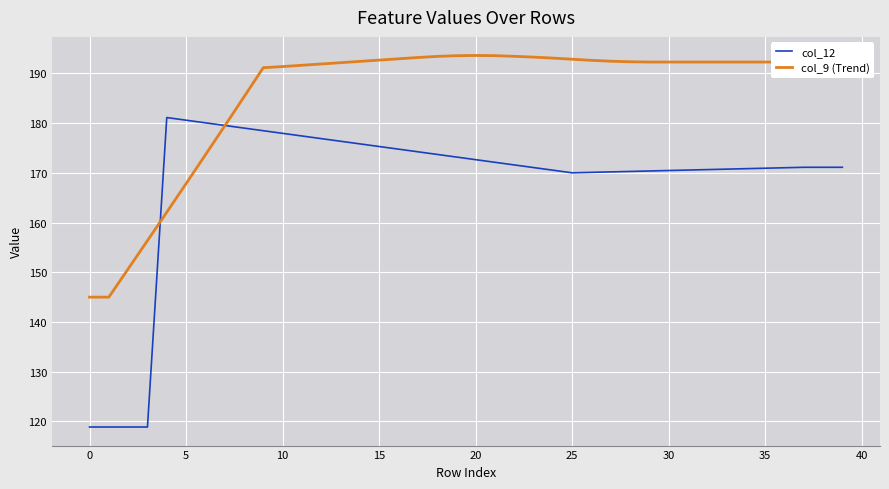

Which series has the widest spread of values?

col_12